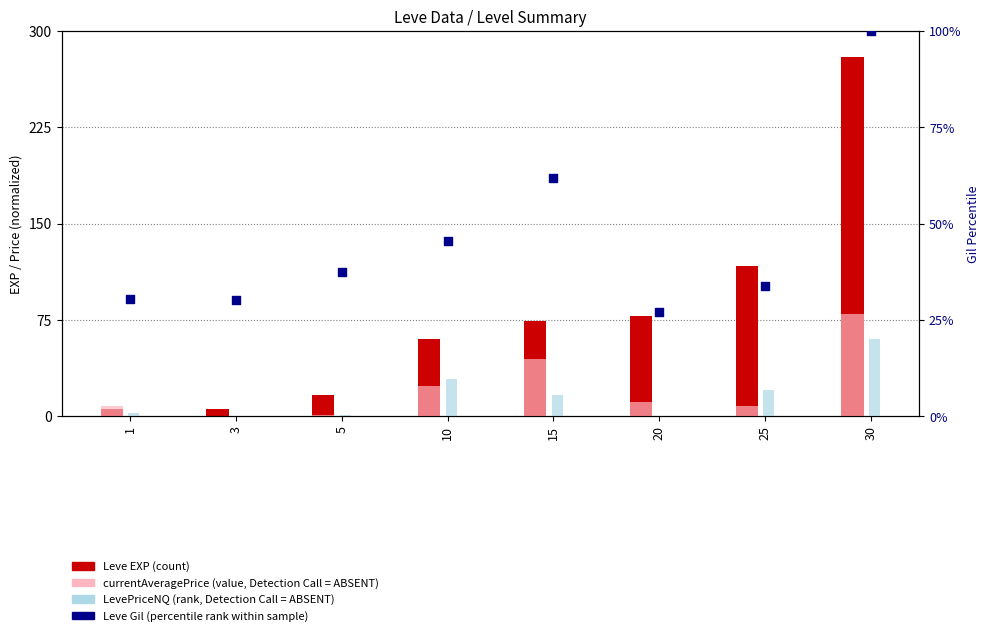

What are all the series names shown in the legend?

Leve EXP (count), currentAveragePrice (value, Detection Call = ABSENT), LevePriceNQ (rank, Detection Call = ABSENT), Leve Gil (percentile rank)